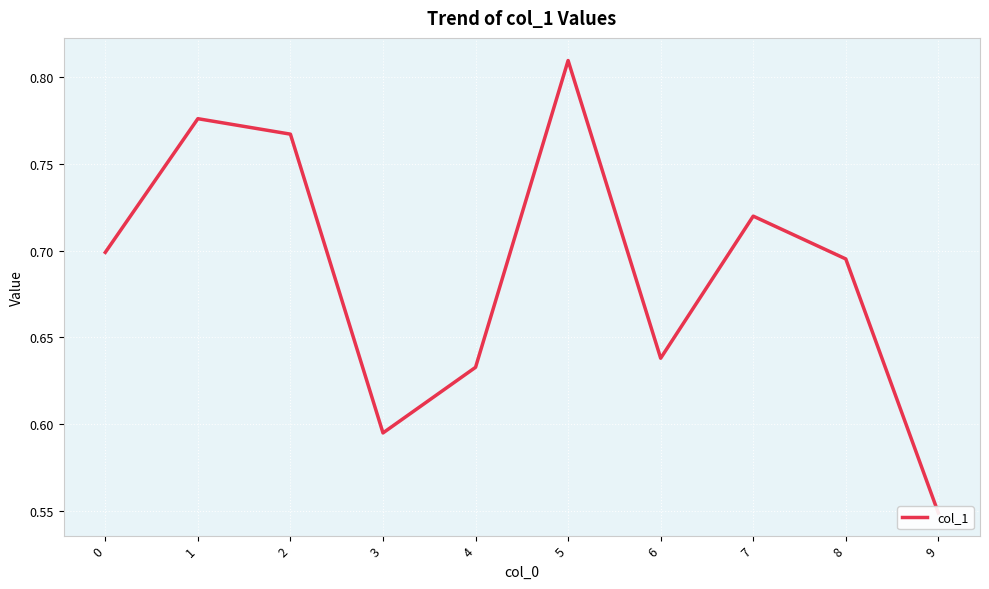

True or false: there are more than 2 points higher than both neighbors.

True